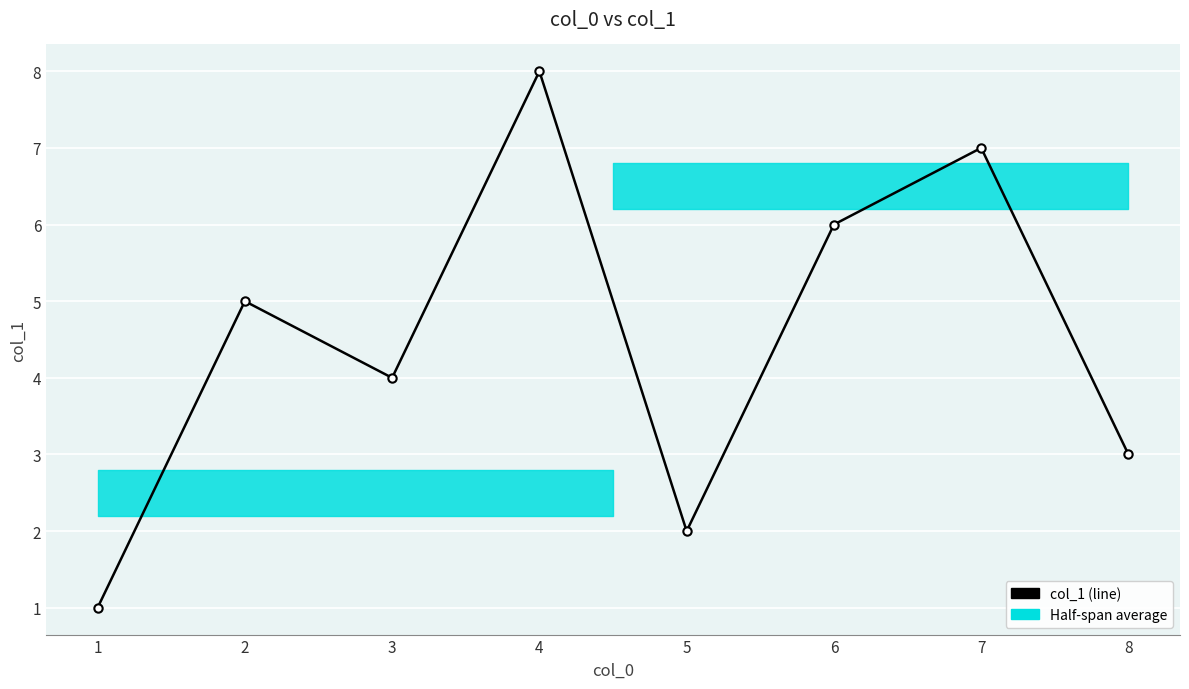

Reading left to right, extract all data points from this chart.

1	5	4	8	2	6	7	3